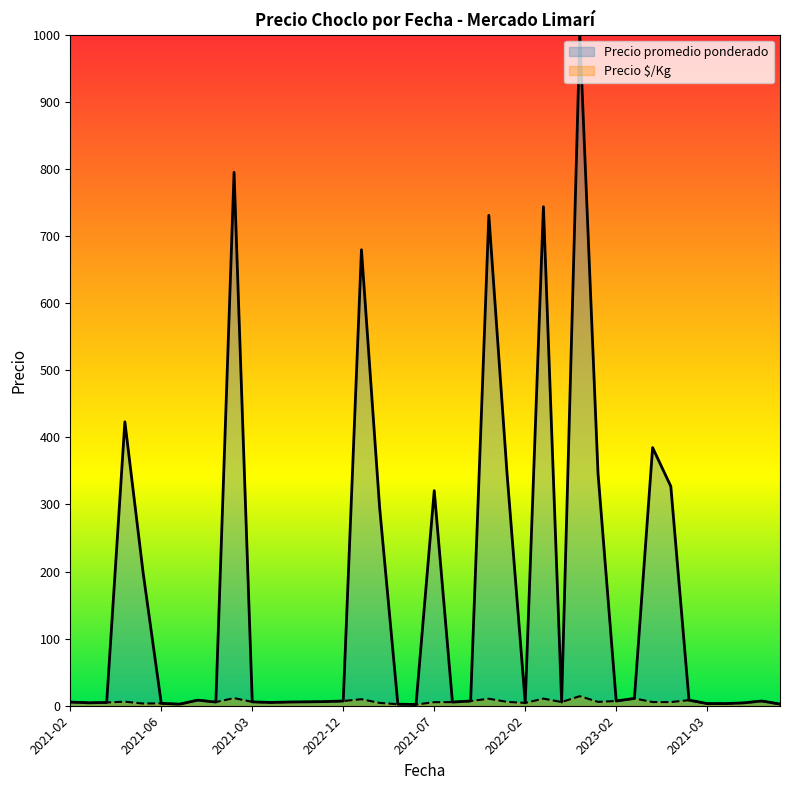

At which category does Precio $/Kg reach its first local valley?

2021-02